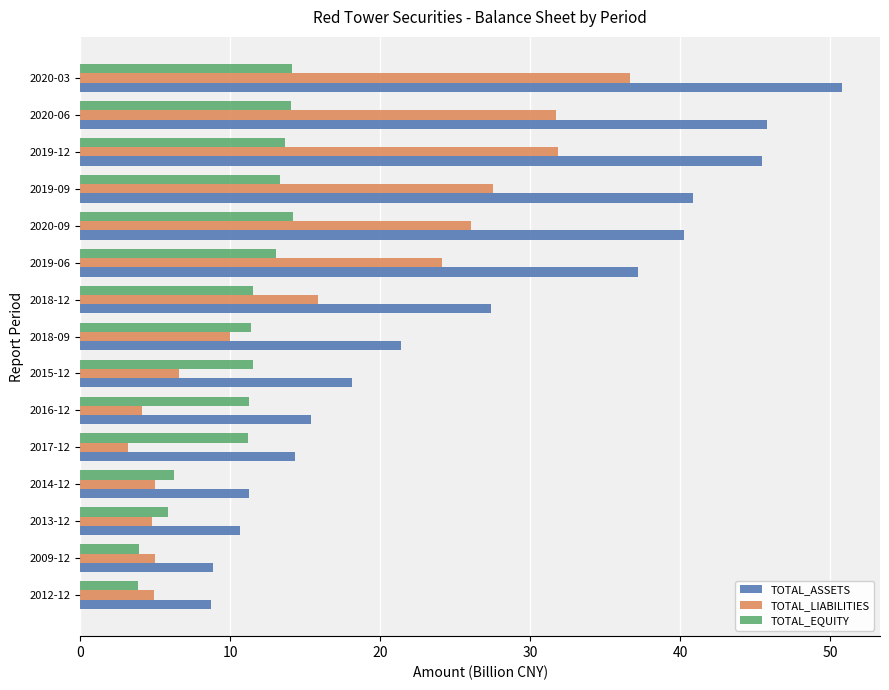

Which series has the largest total across all categories?

TOTAL_ASSETS